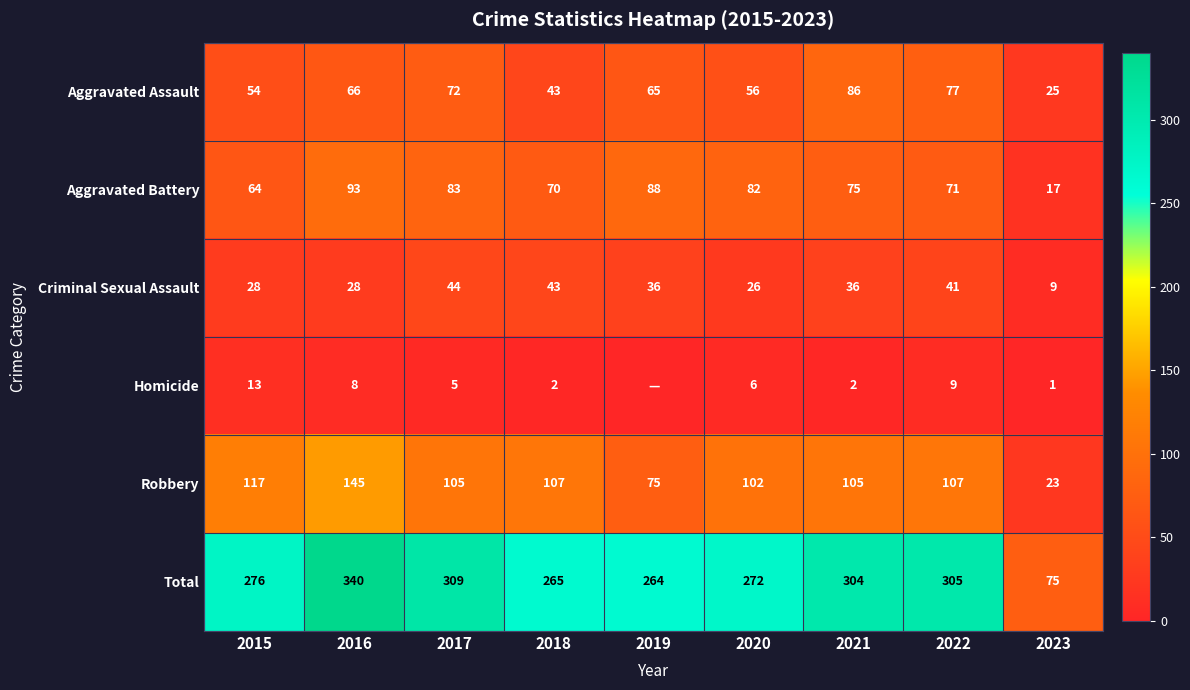

True or false: Total has a value of 276 at 2015.

True